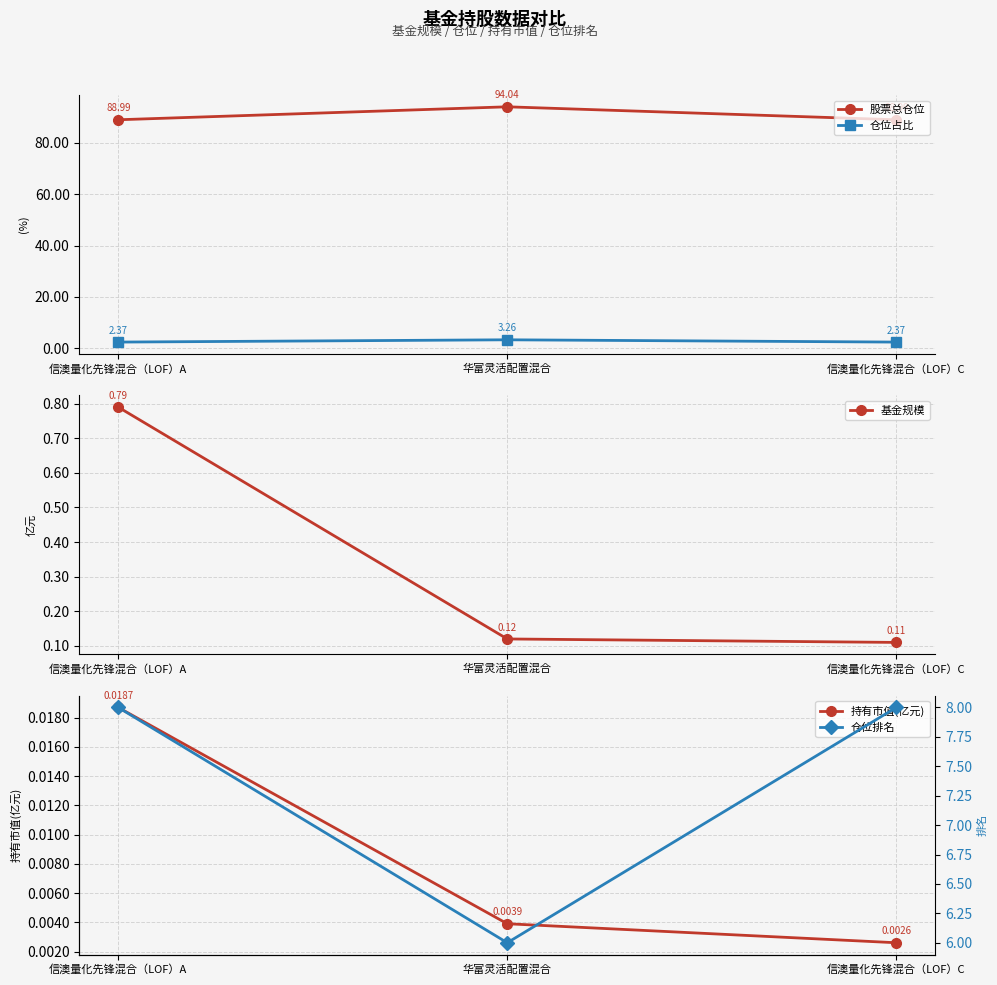

True or false: 持有市值(亿元) has a value of 0.0 at 信澳量化先锋混合（LOF）A.

False